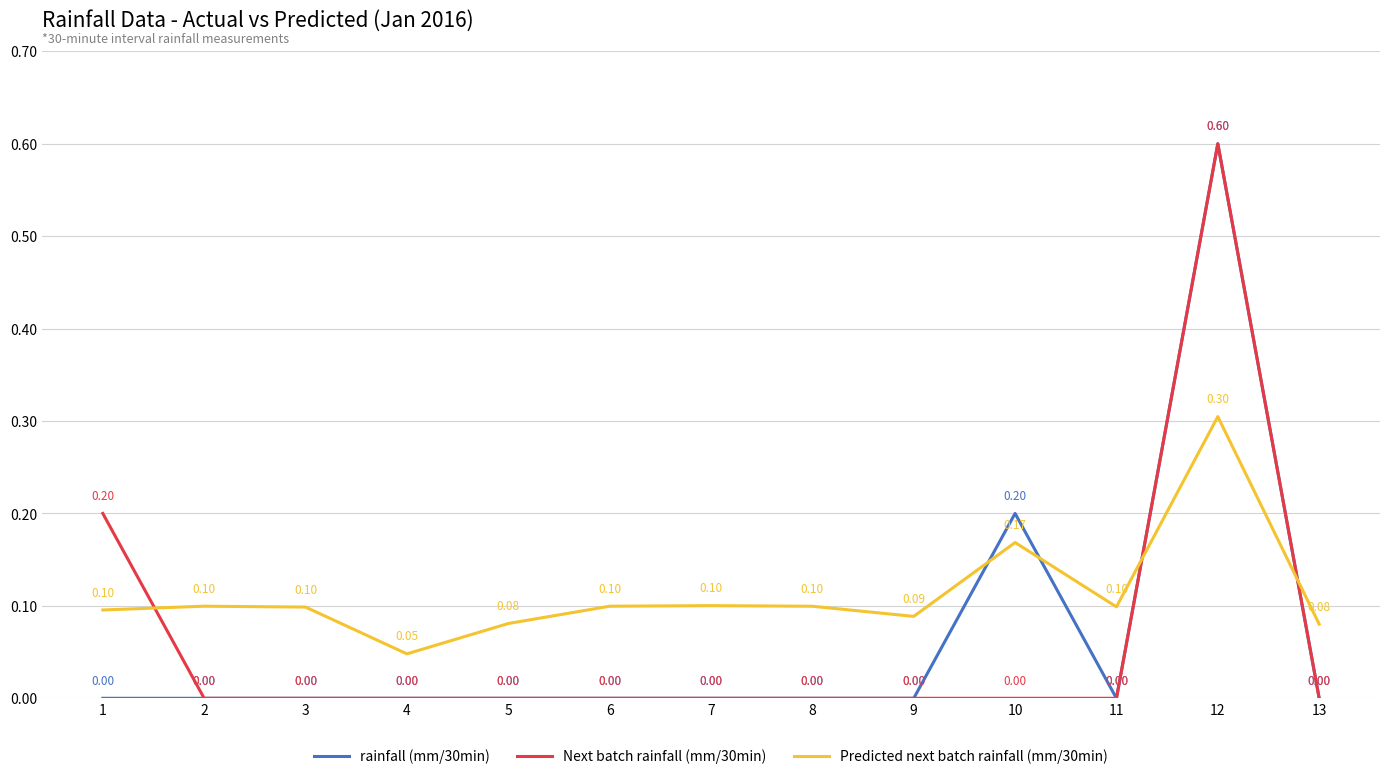

Between 1 and 13, which series saw the biggest shift?

Next batch rainfall (mm/30min)